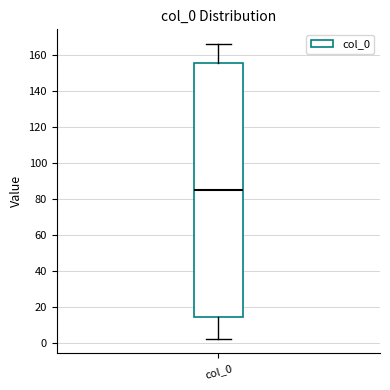

Read this box plot against the y-axis: the position of the median line, the range covered by the box, and the ends of both whiskers. The values are not printed on the chart, so give them approximately, as read against the axis.

median 86, box 14 to 156, whiskers 2 to 166